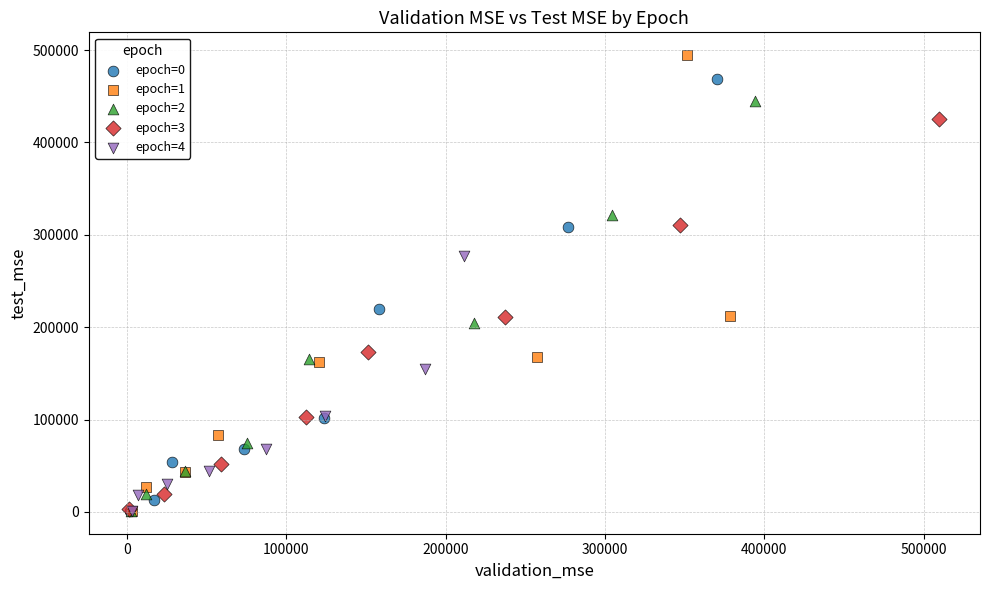

Which series reaches the maximum Y coordinate?

epoch=1